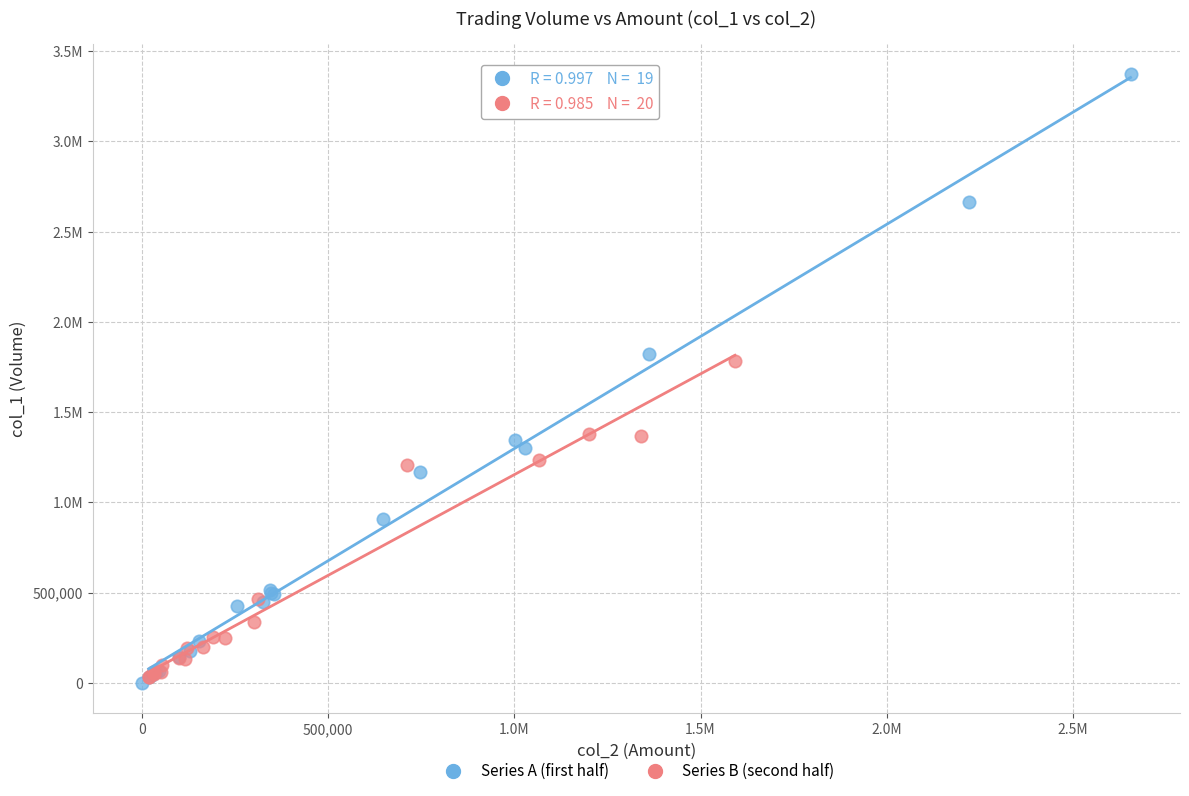

What are all the series names shown in the legend?

Series A (first half), Series B (second half)